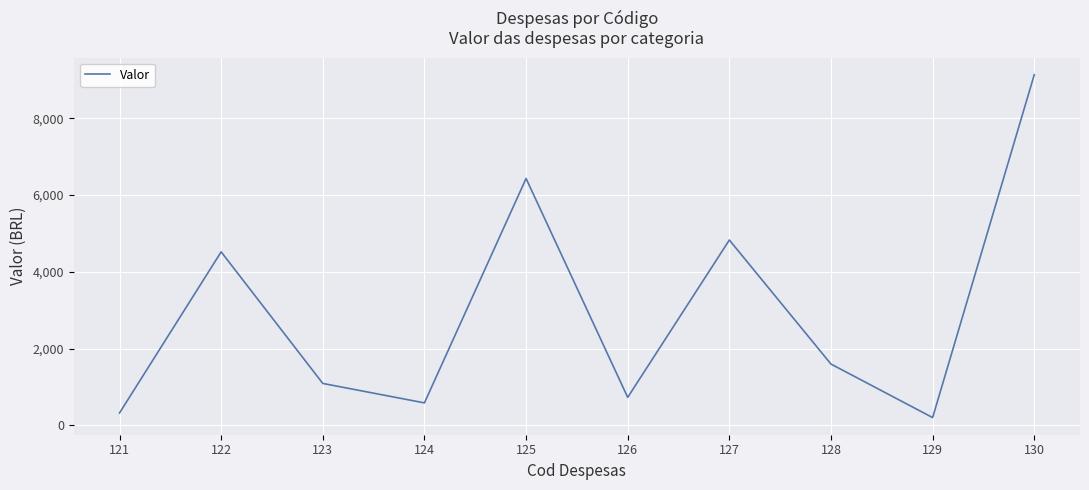

What is the average value?

2945